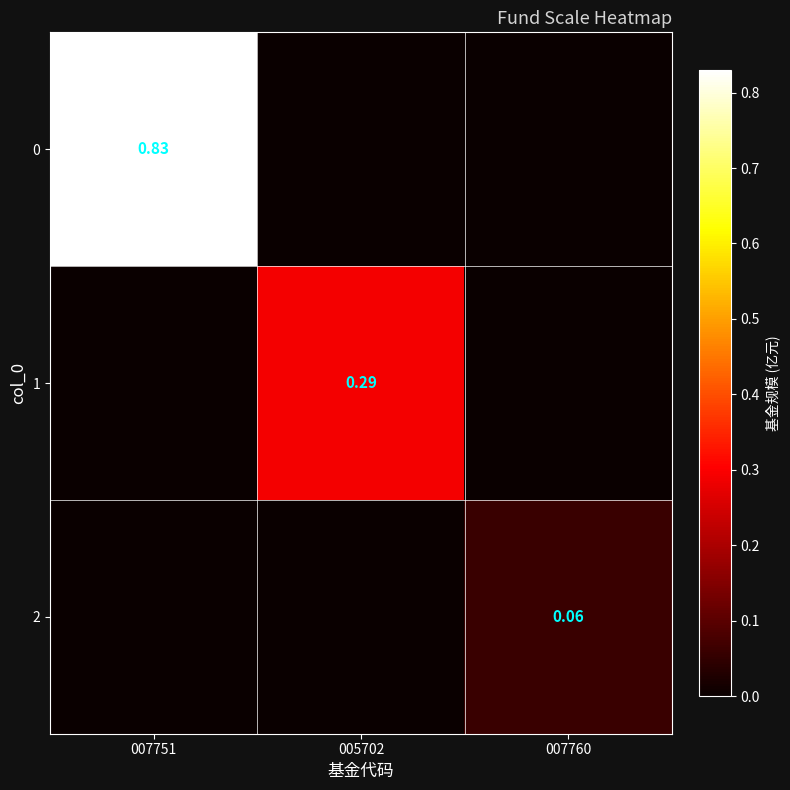

At 007751, list the series in order from smallest to largest.

1, 2, 0